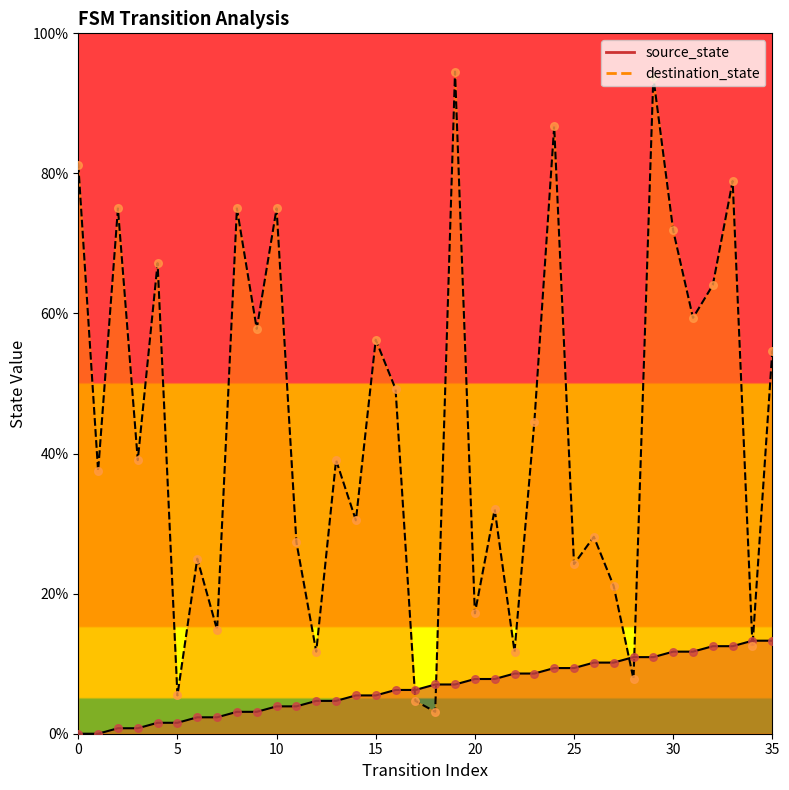

At how many categories does at least one series exceed 47?

16